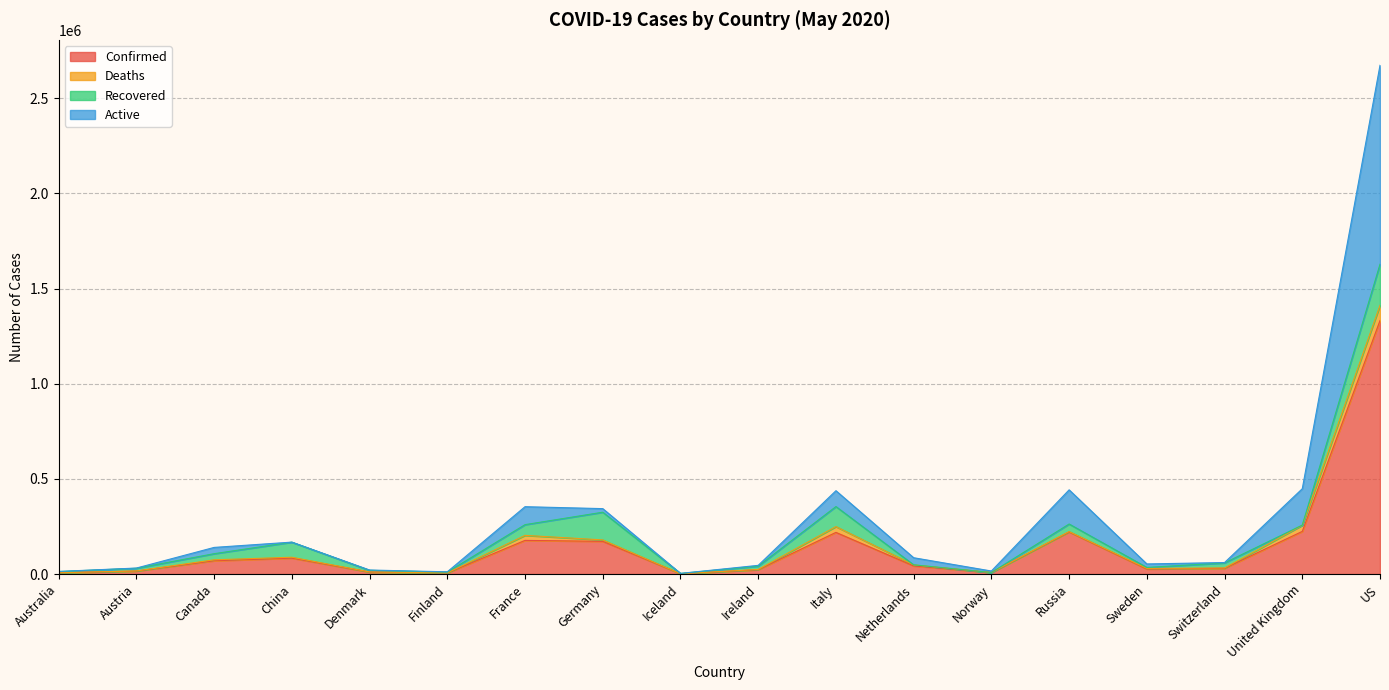

What is the value of the Active point at the 15th from the left?

53340